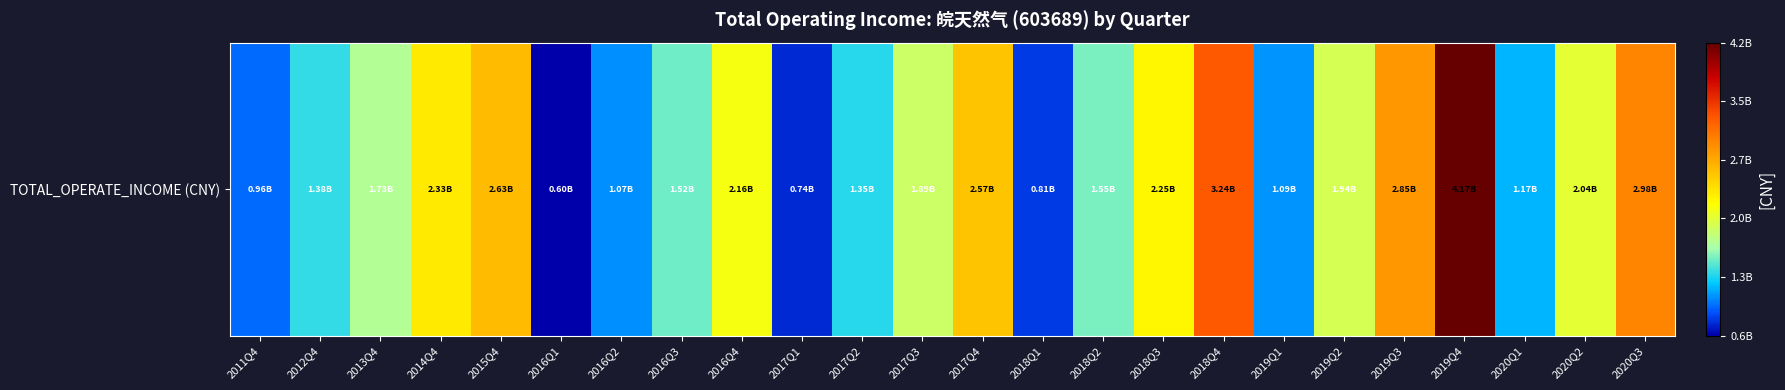

How many data points are less than 1888662559?

12